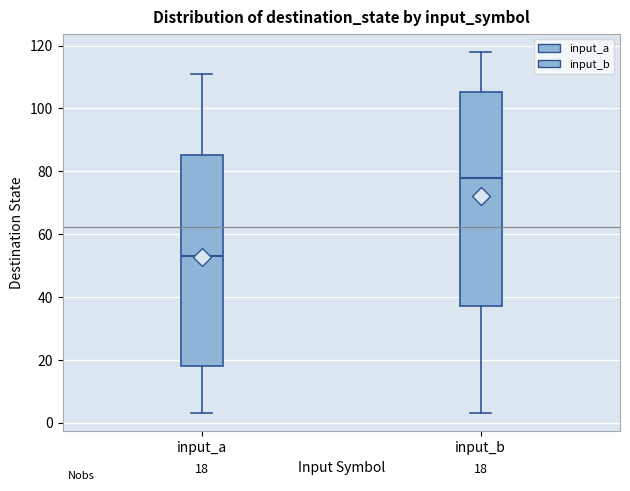

Which box has the highest median line?

input_b